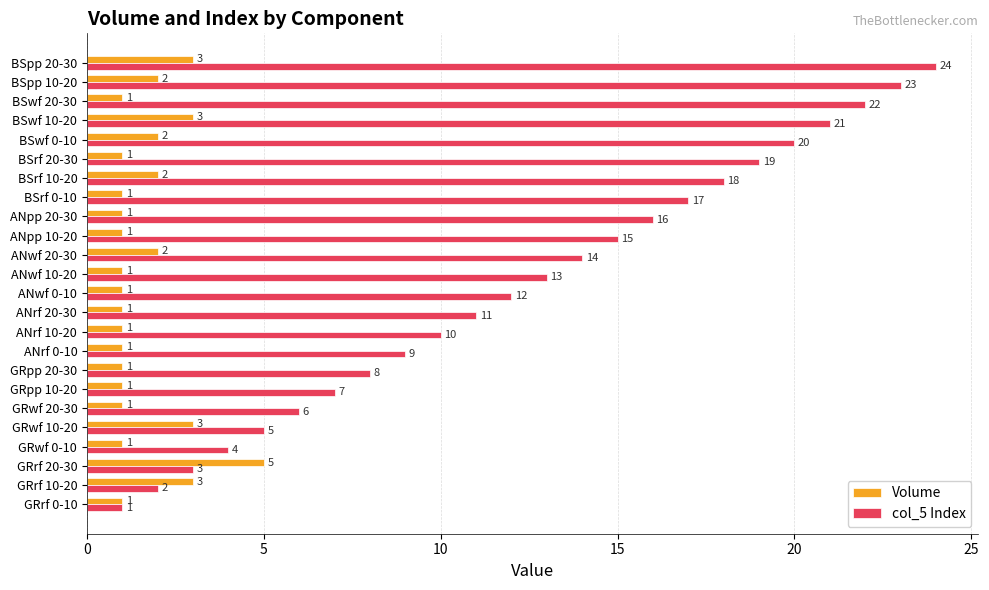

What is the minimum value shown in the chart?

1